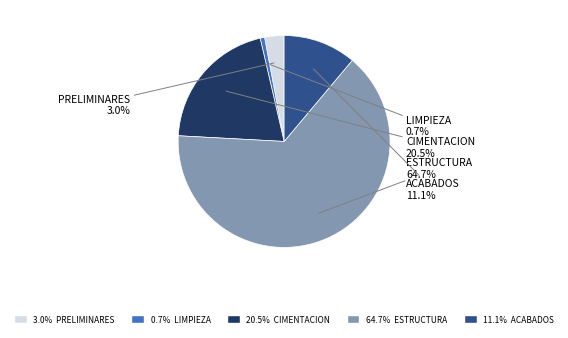

Between ESTRUCTURA and CIMENTACION, which is larger?

ESTRUCTURA